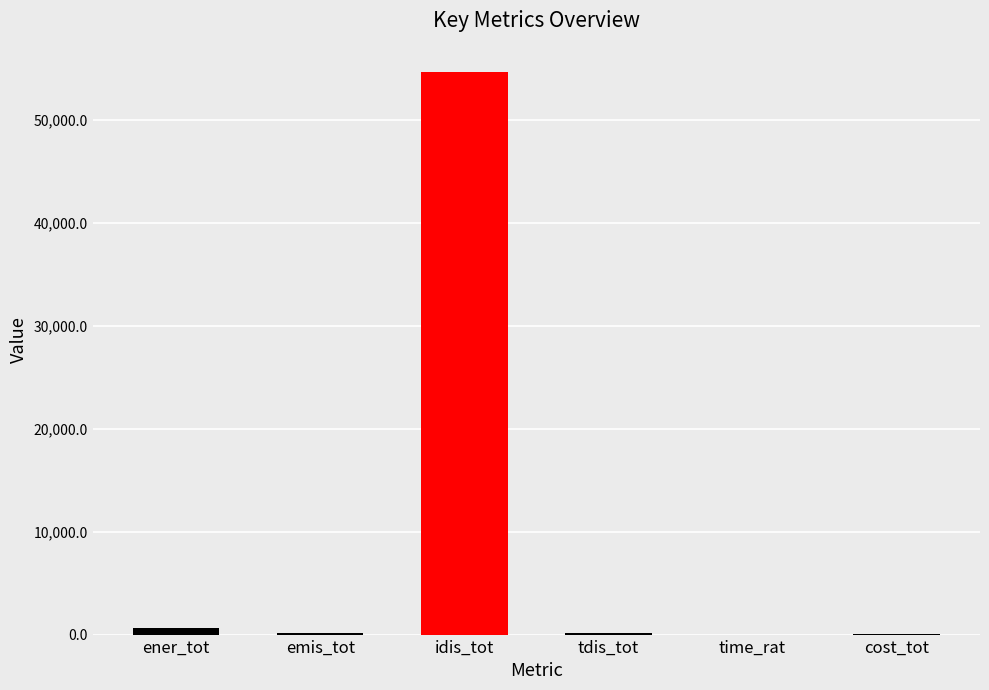

The value at cost_tot is 64.2. True or false?

True